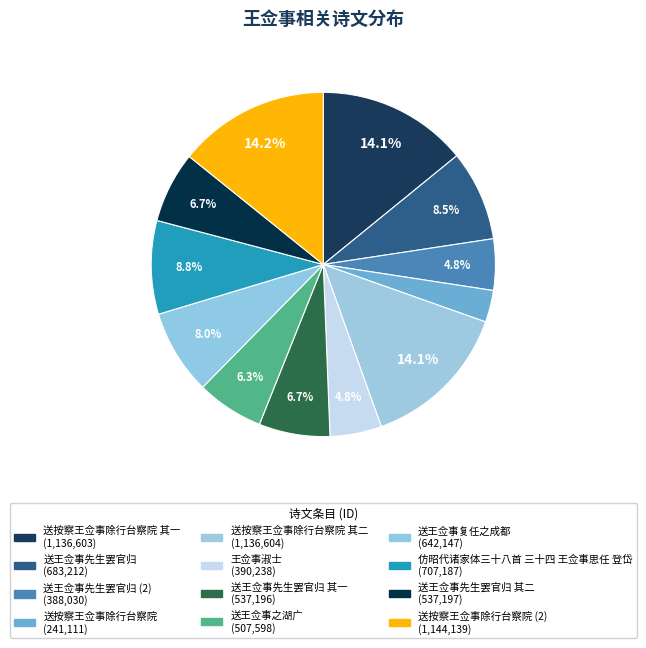

How many slices are in this pie chart?

12